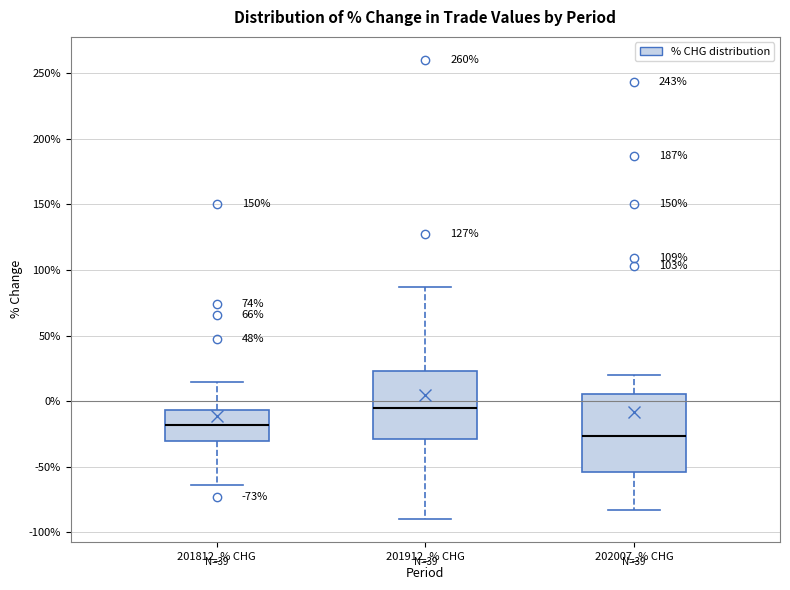

Which box has the lowest median line?

202007_% CHG